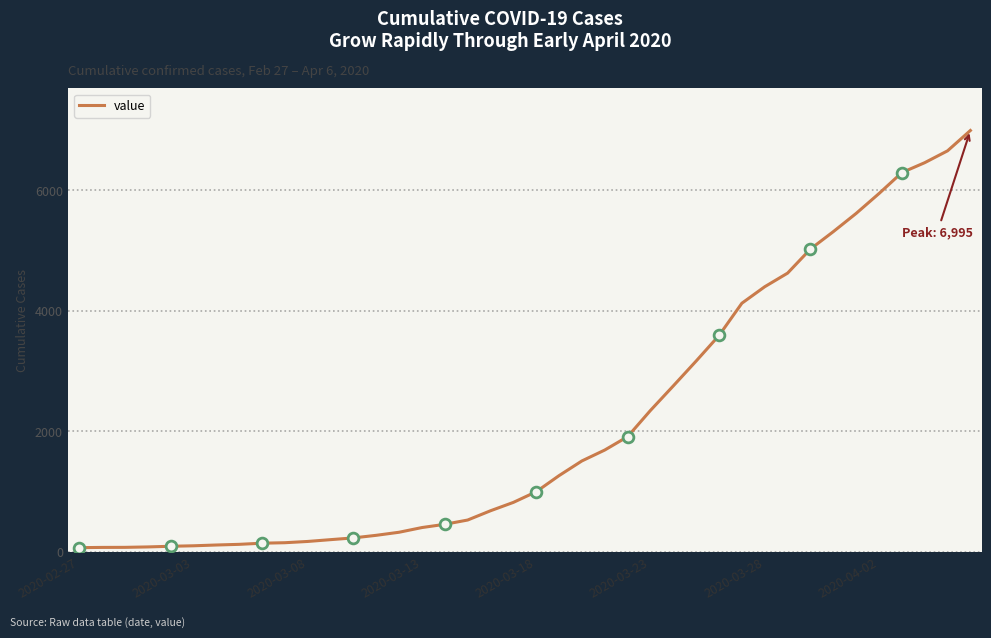

What is the maximum value shown in the chart?

6995